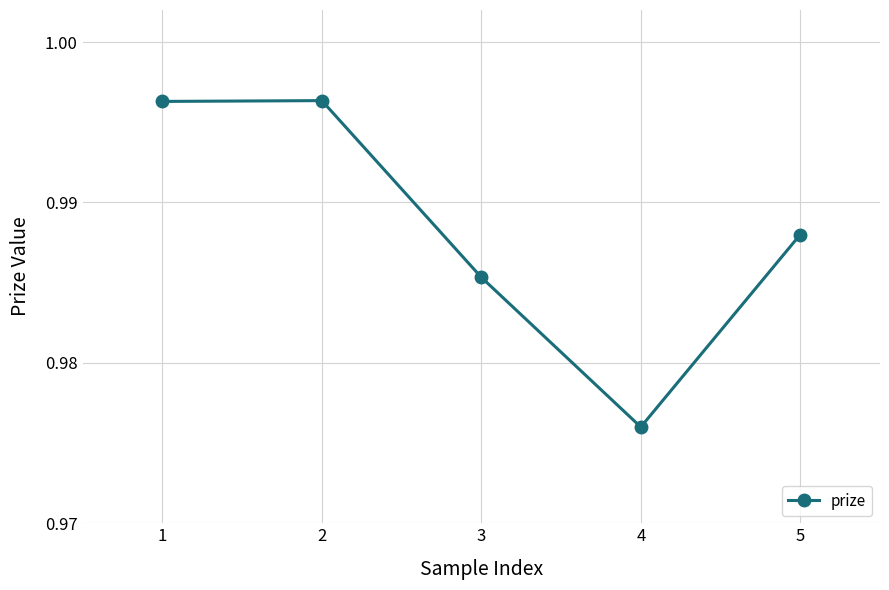

At which category does the data reach its first local peak?

2